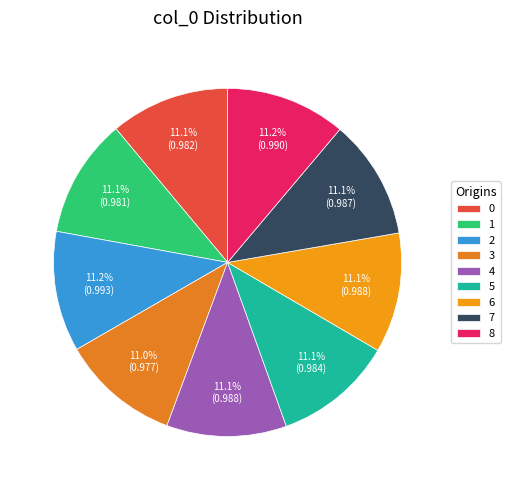

Is the sum of 5 and 6 greater than half?

No